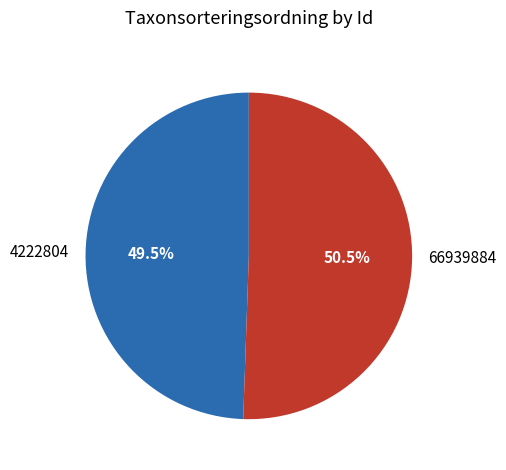

What is the largest slice in the pie chart?

66939884